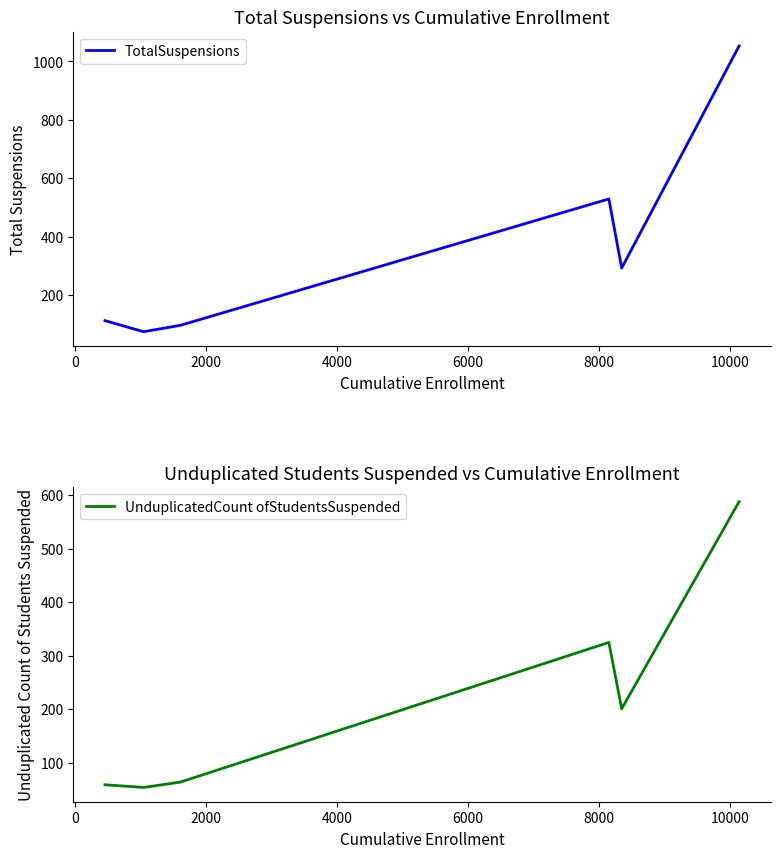

What is the value of the UnduplicatedCount ofStudentsSuspended point at the 4th from the left?

325